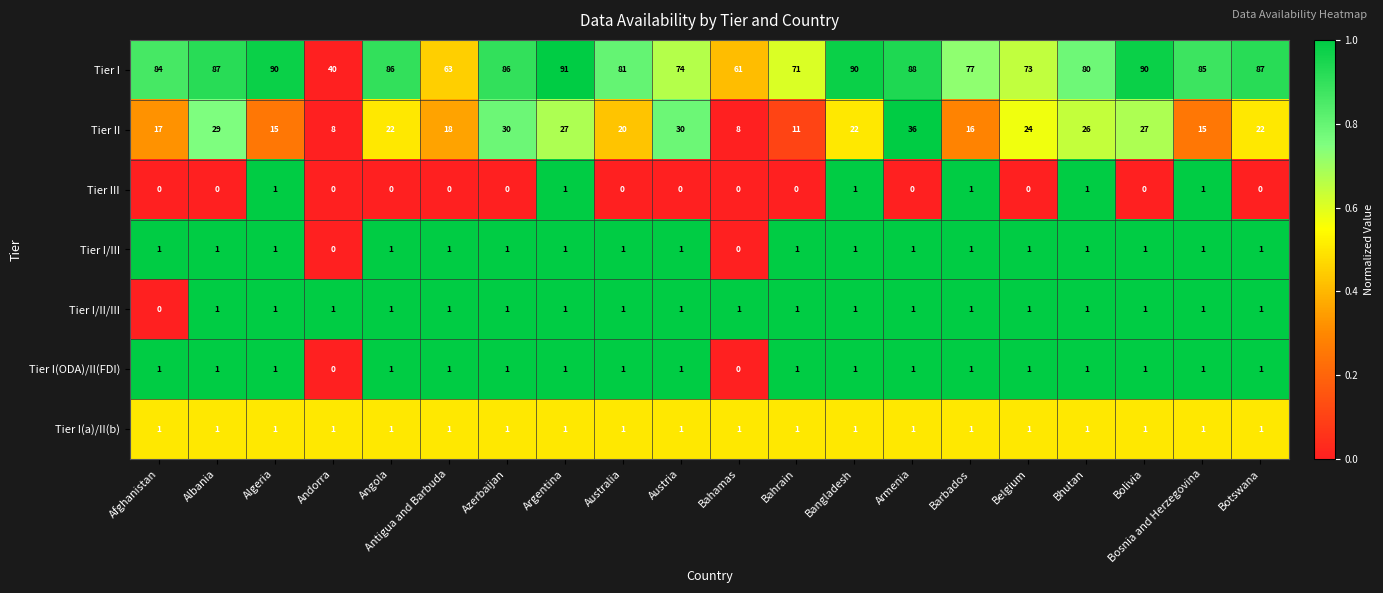

Which series has the largest total across all categories?

Tier I